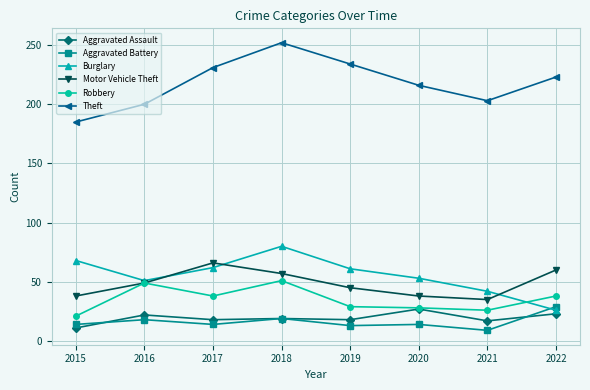

What is the value of the Motor Vehicle Theft point at the 3rd from the left?

66